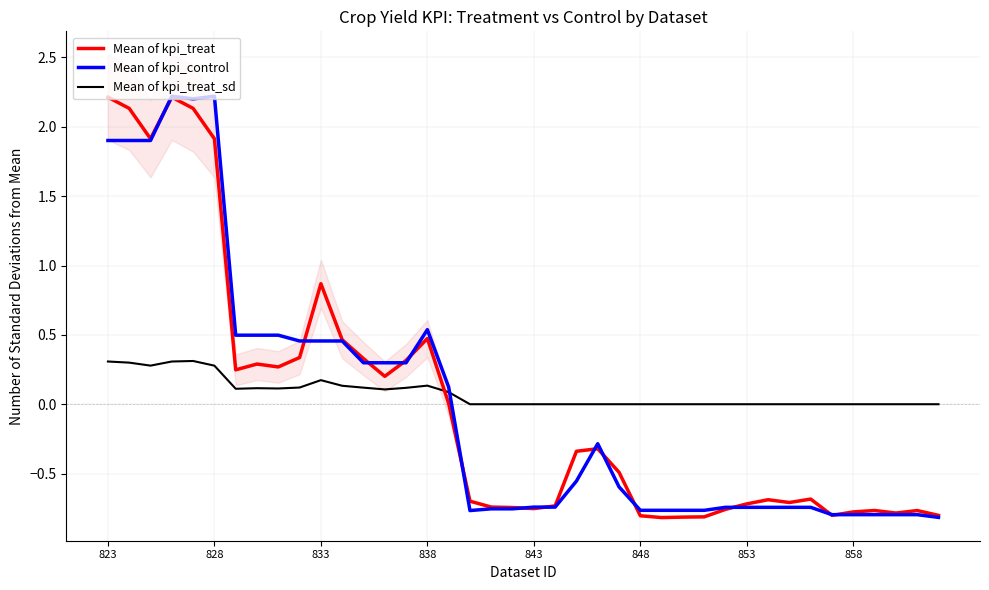

What is the highest value of the Mean of kpi_control series?

2.2